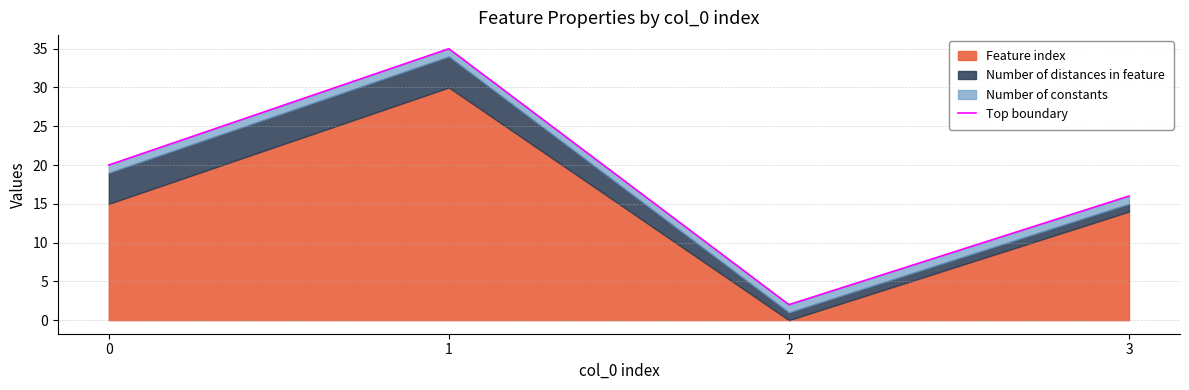

How many interior local peaks (higher than both neighbors) does the data have?

1